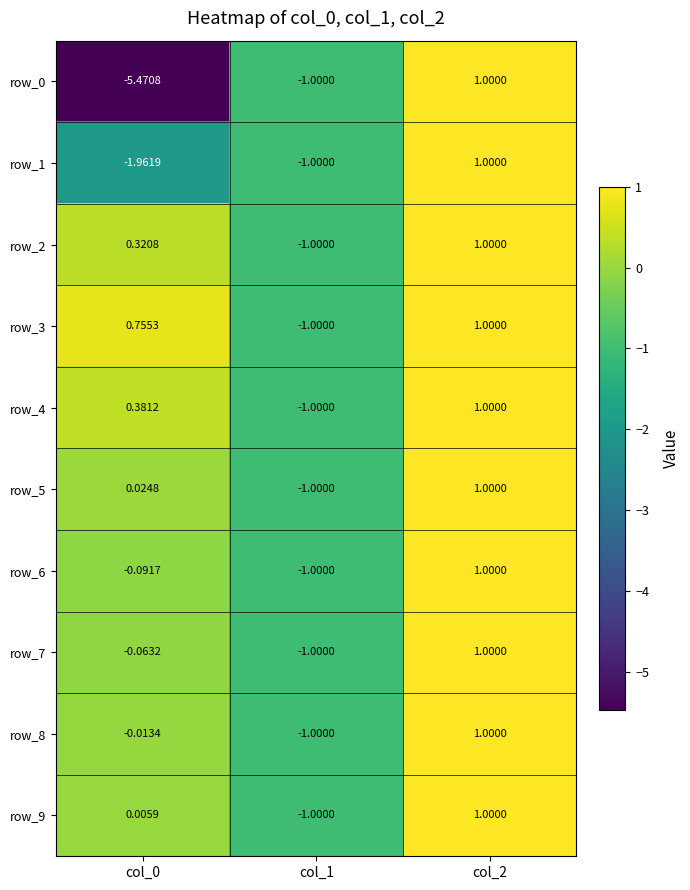

Is the value of row_2 at col_0 greater than the value of row_7 at col_0?

Yes